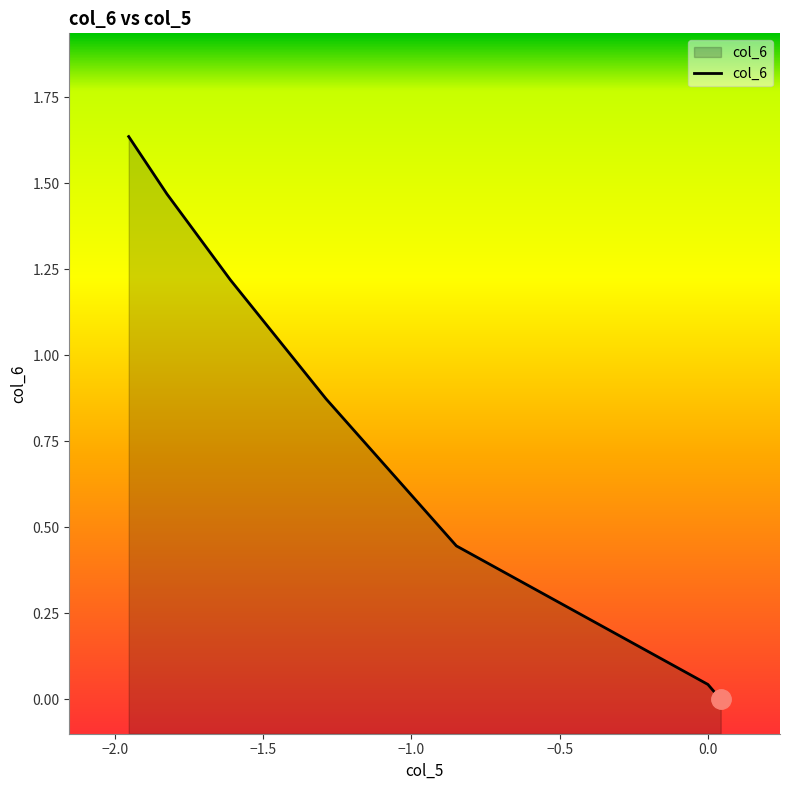

True or false: there are more than 2 points higher than both neighbors.

False